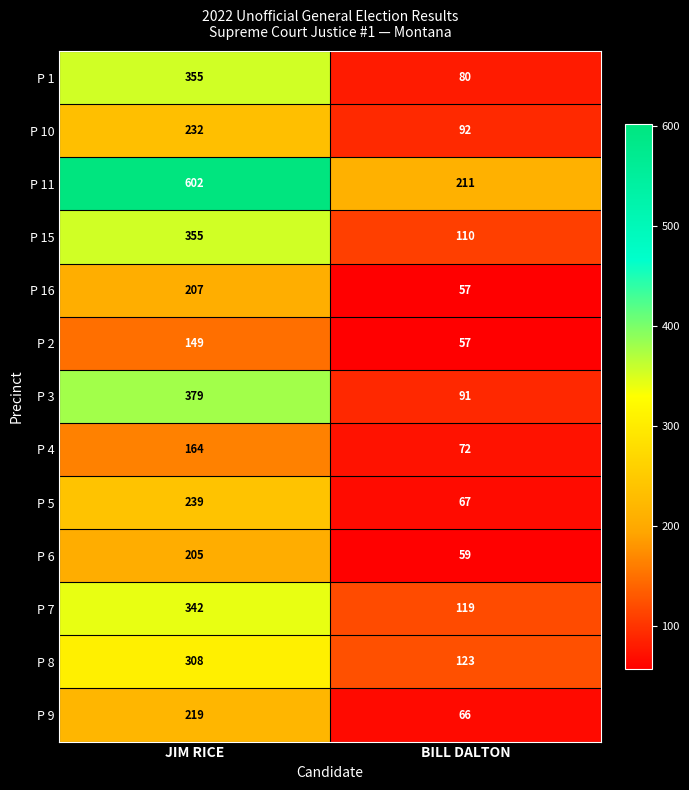

What is the approximate value of P 7 at JIM RICE, to the nearest 50?

350